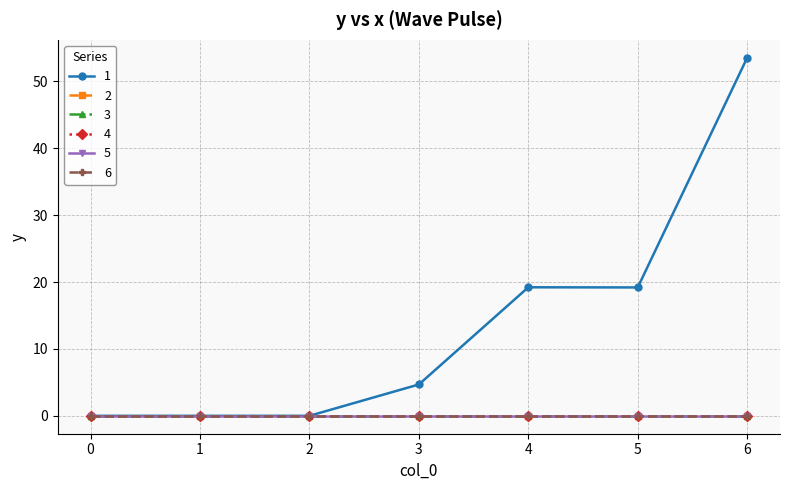

Is this an area chart (filled region under the line)?

No